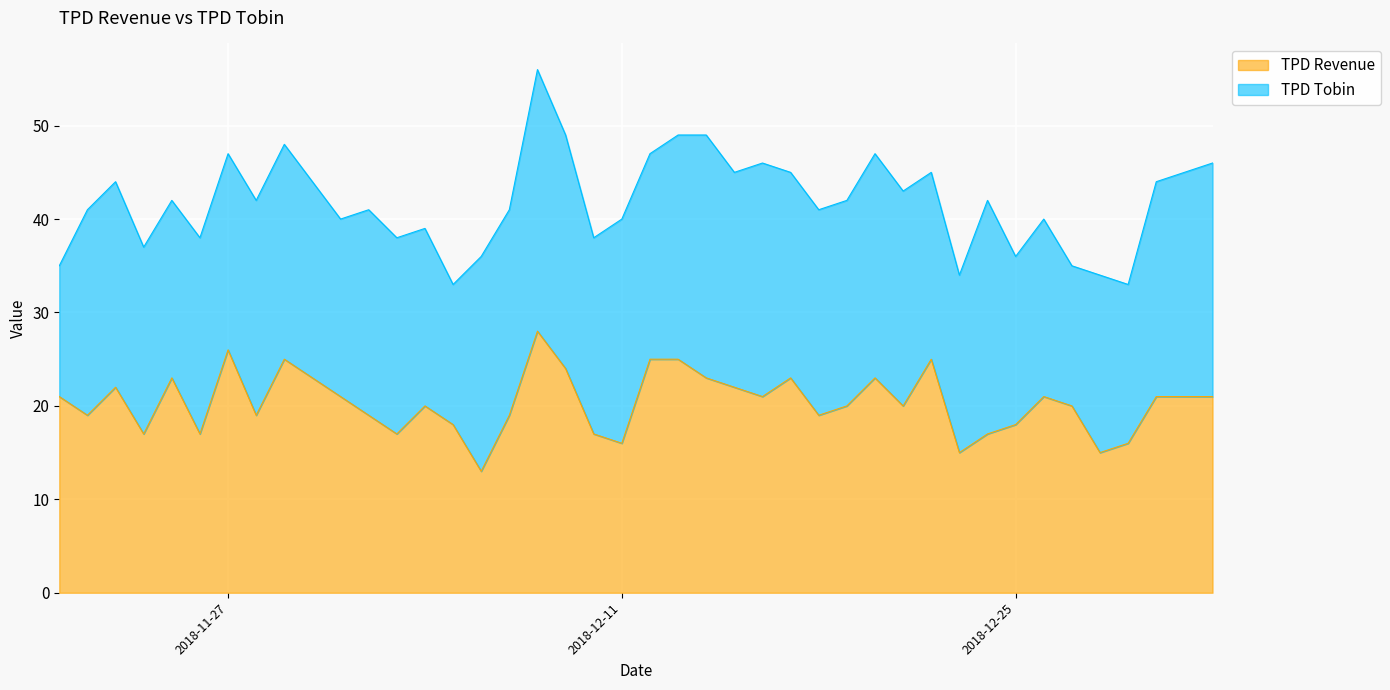

Which label corresponds to the smallest value in the chart?

2018-12-06